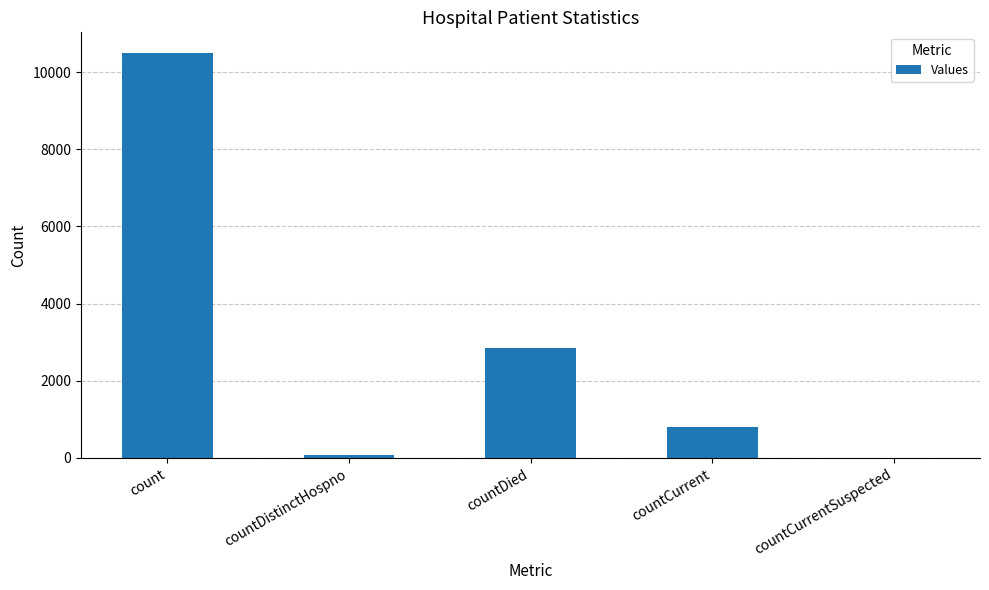

How many positive values are there?

4